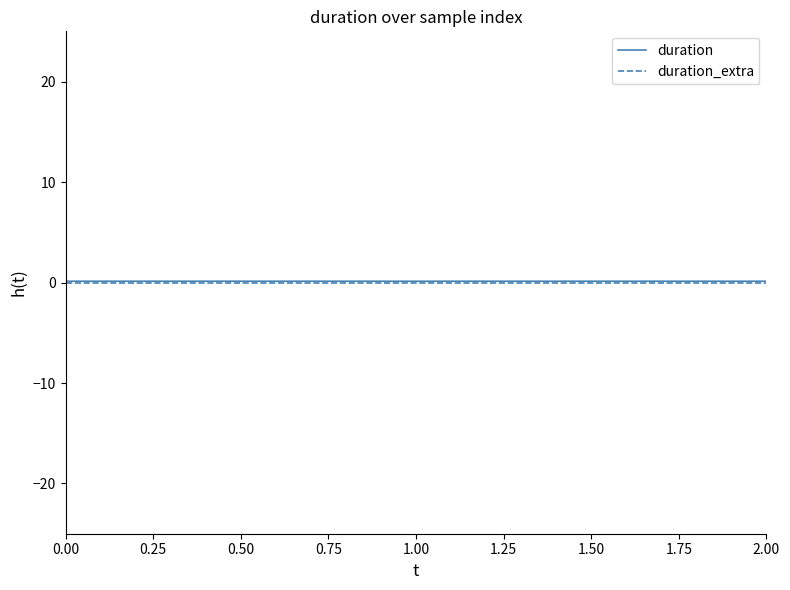

What is the average value of the duration series?

0.1